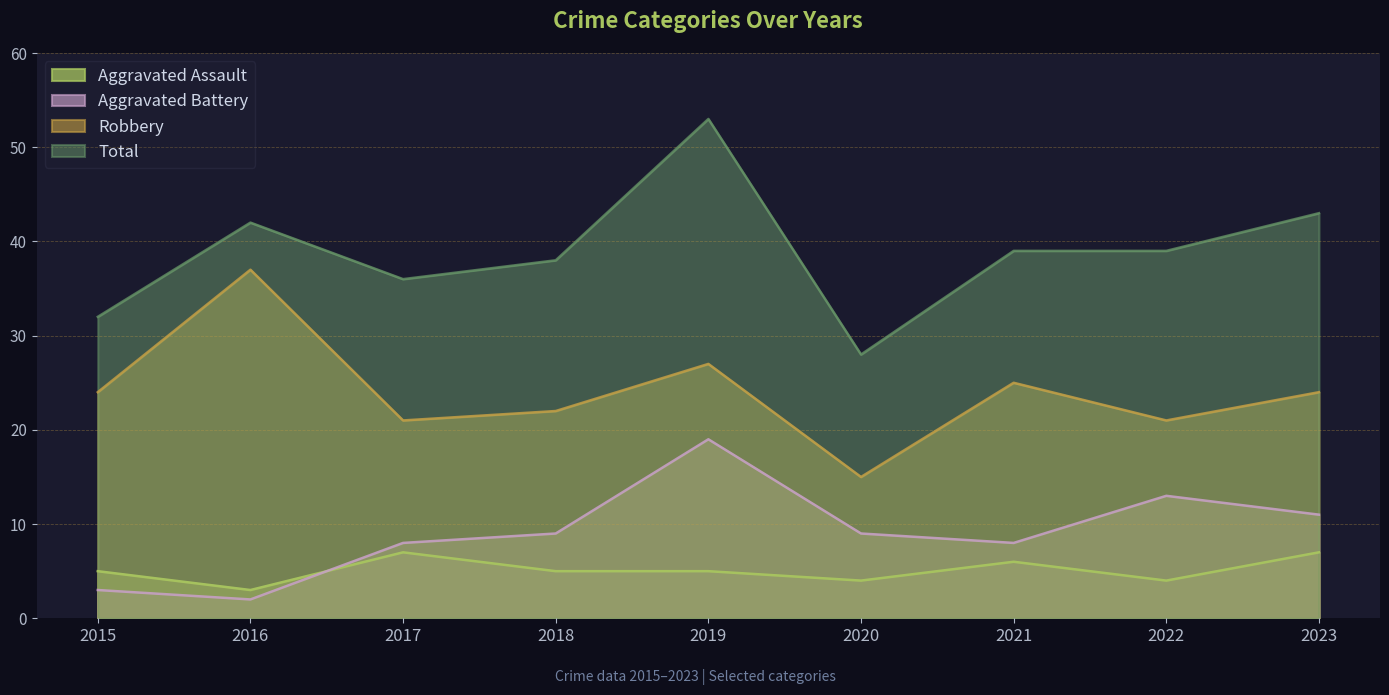

What is the difference between the Robbery values at 2016 and 2023?

13